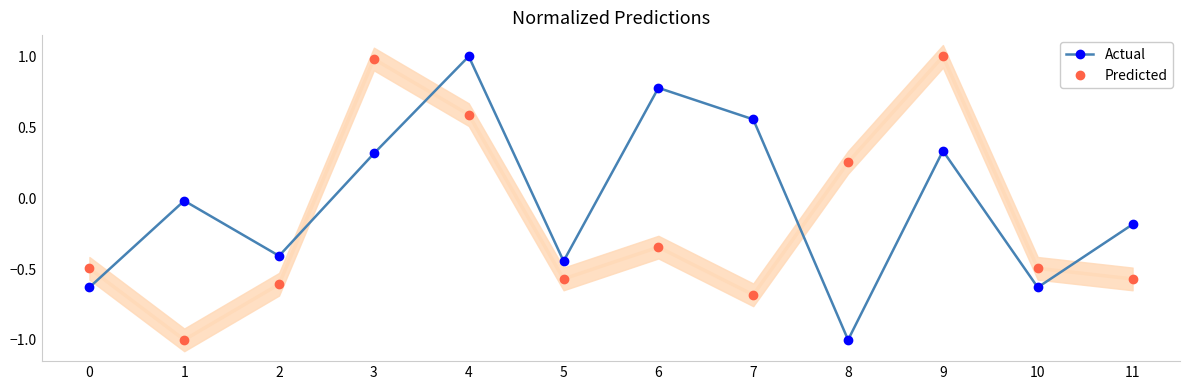

Which series has the largest total across all categories?

Actual